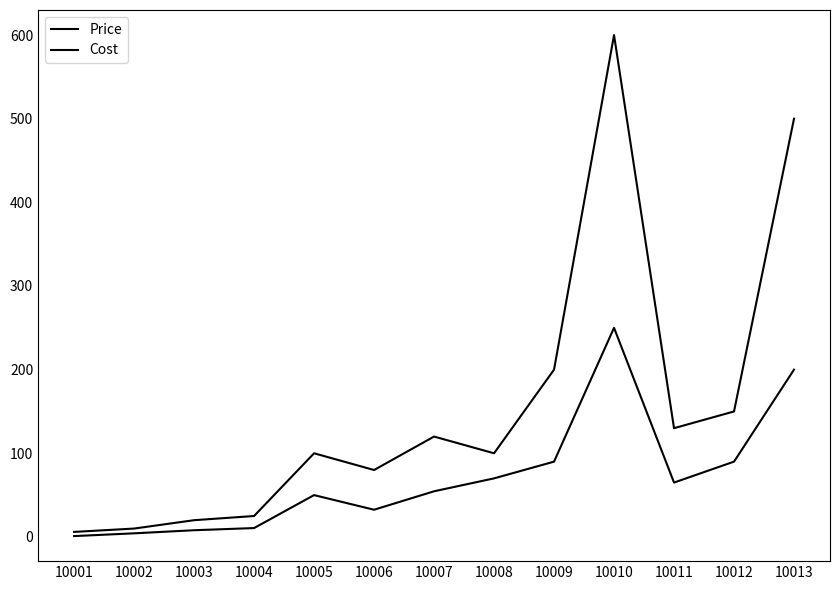

What is the value of the Cost point at the 3rd from the left?

8.0